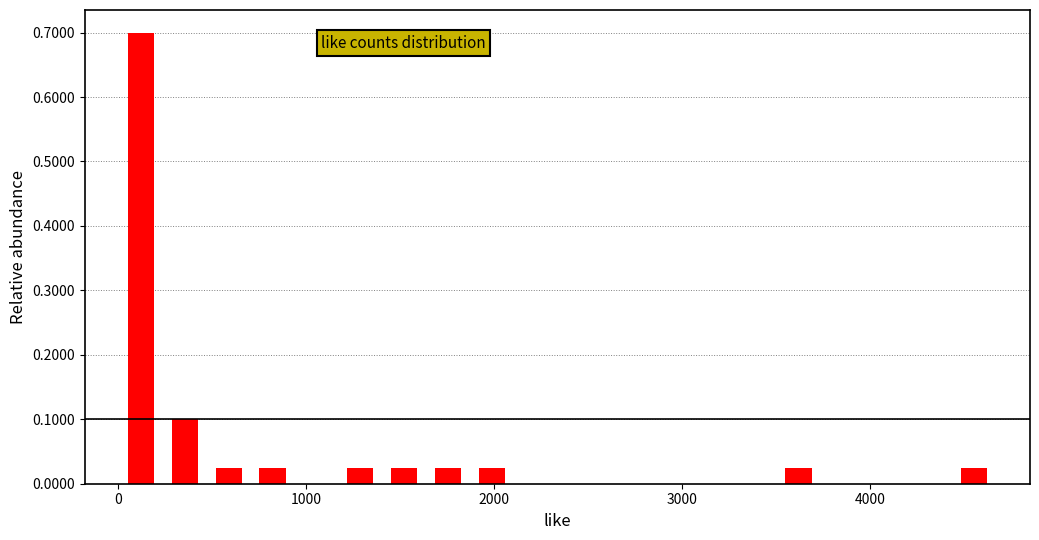

Read against the x-axis, roughly where is the centre of the tallest bar?

100